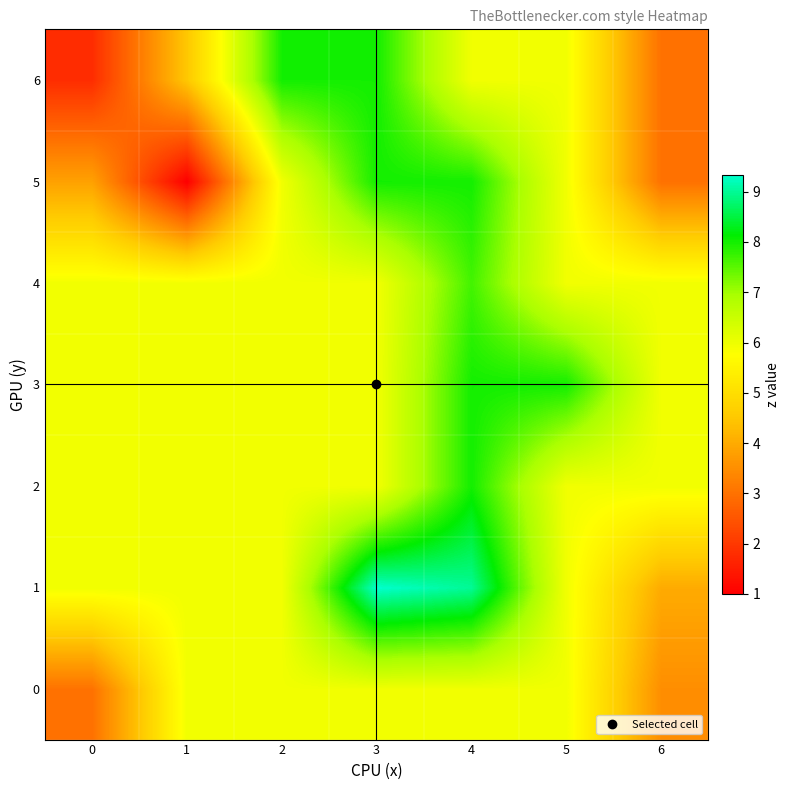

Between 5 and 6, which is larger?

5